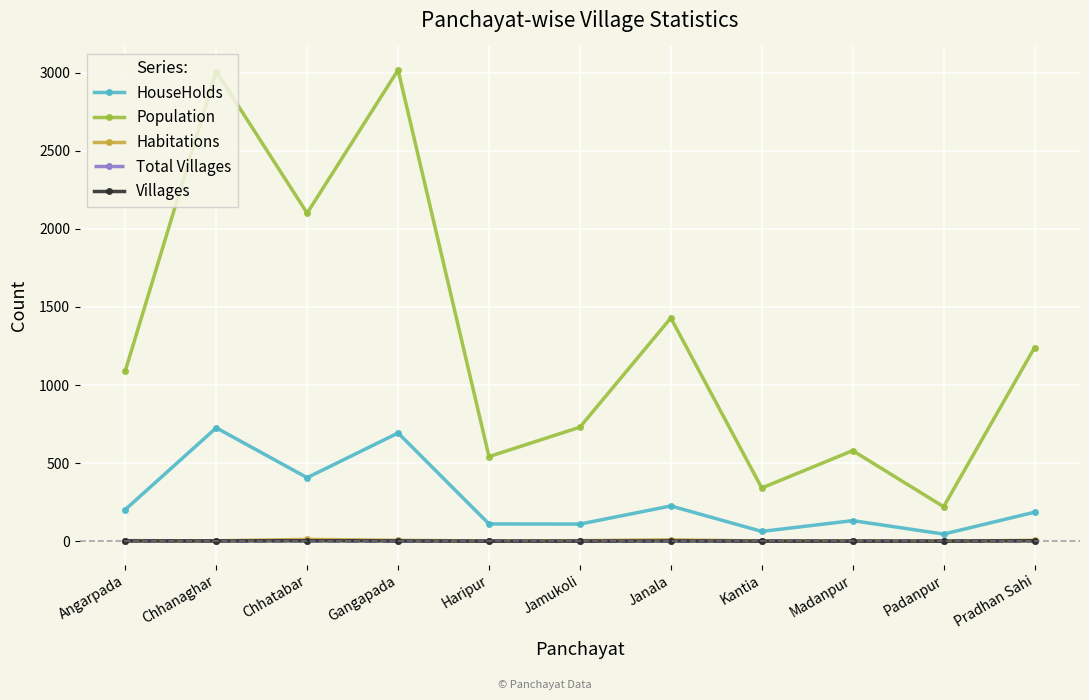

What is the label of the 7th point from the left?

Janala